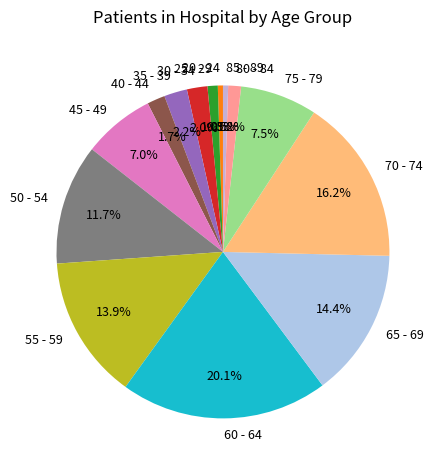

The 55 - 59 slice represents 14% of the pie. True or false?

True